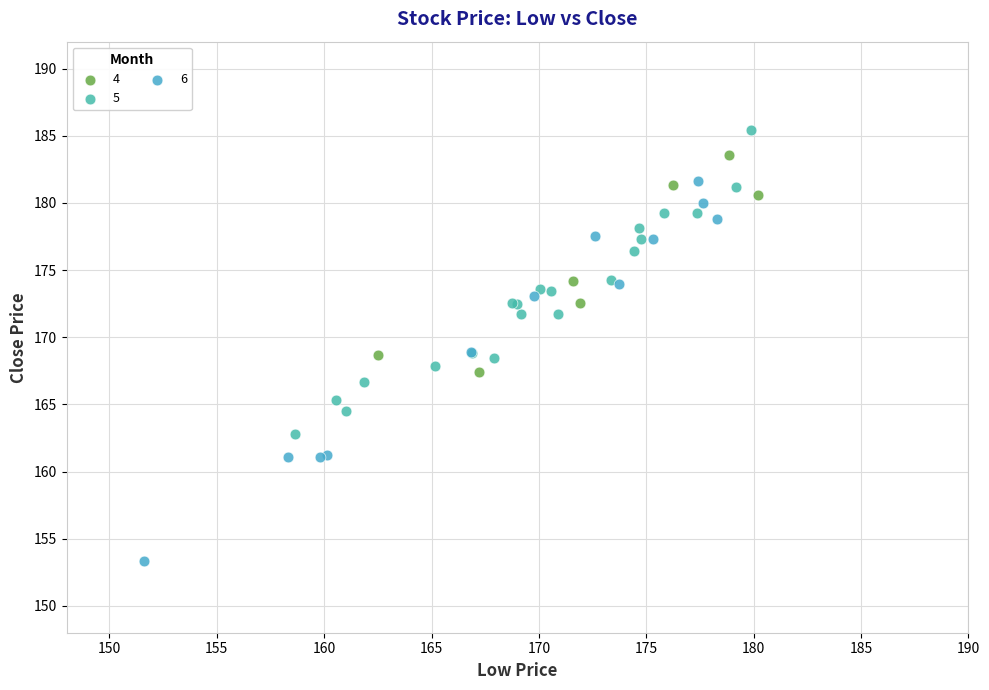

Which series has the widest spread of Y values?

6